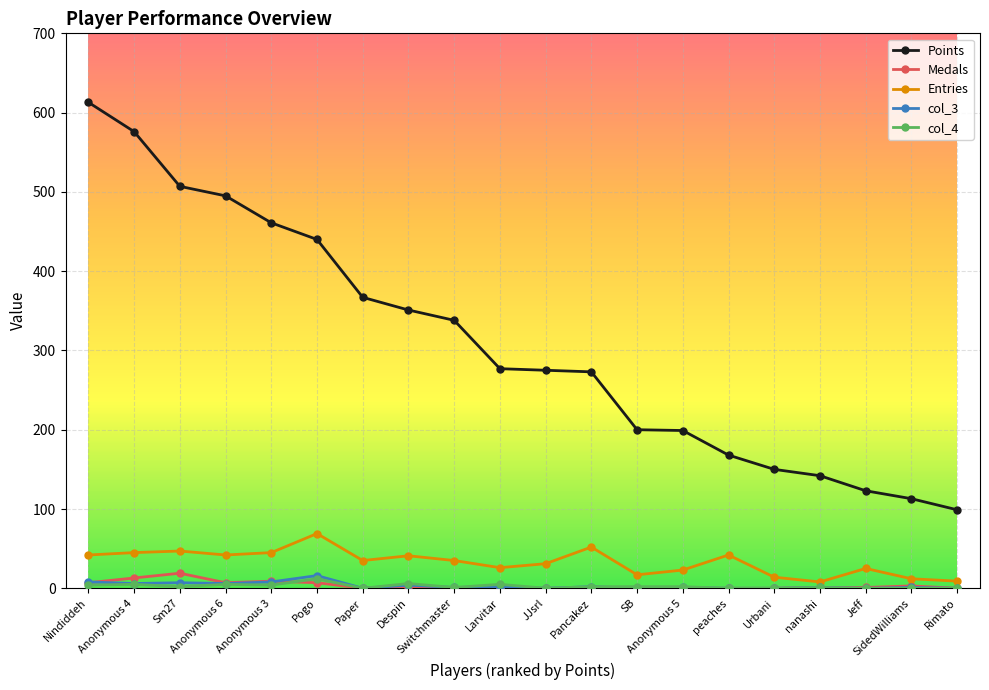

What is the average value of the col_3 series?

3